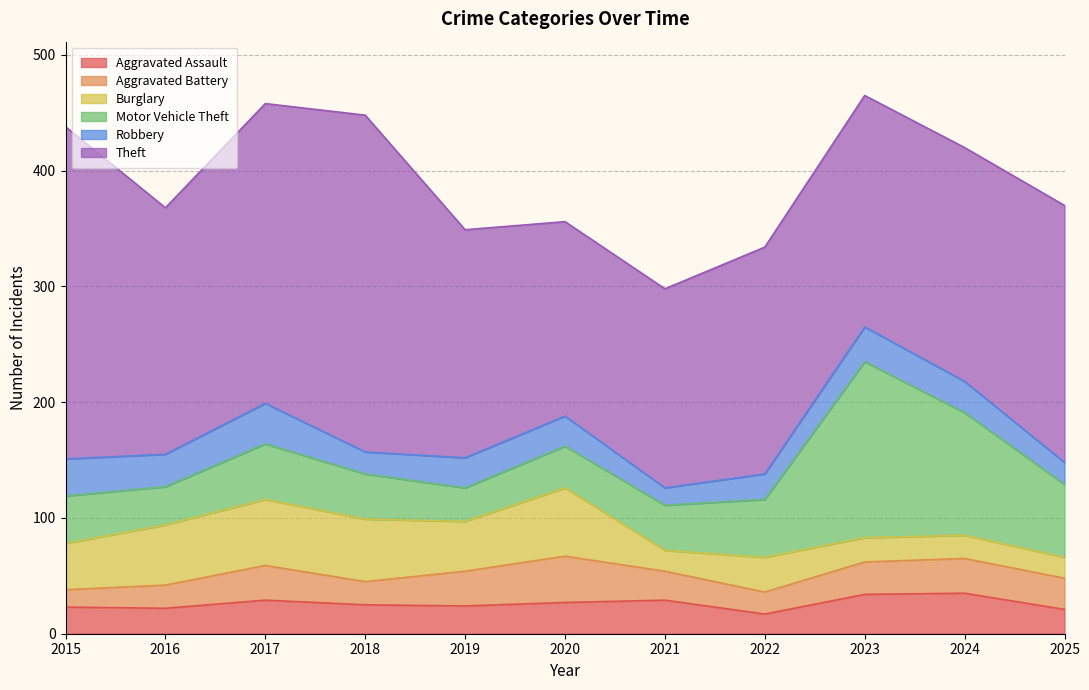

The Theft series shows 121 at 2019. True or false?

False